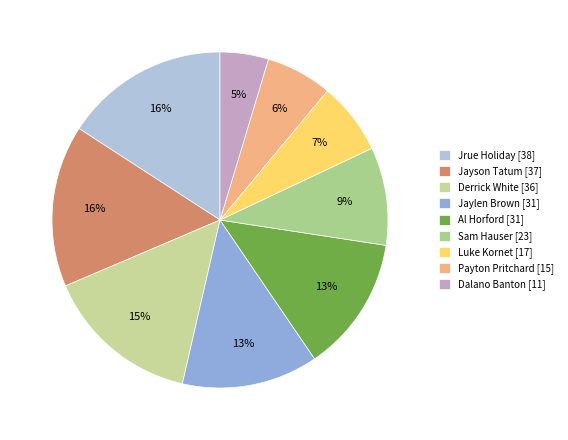

Between Payton Pritchard and Derrick White, which is larger?

Derrick White